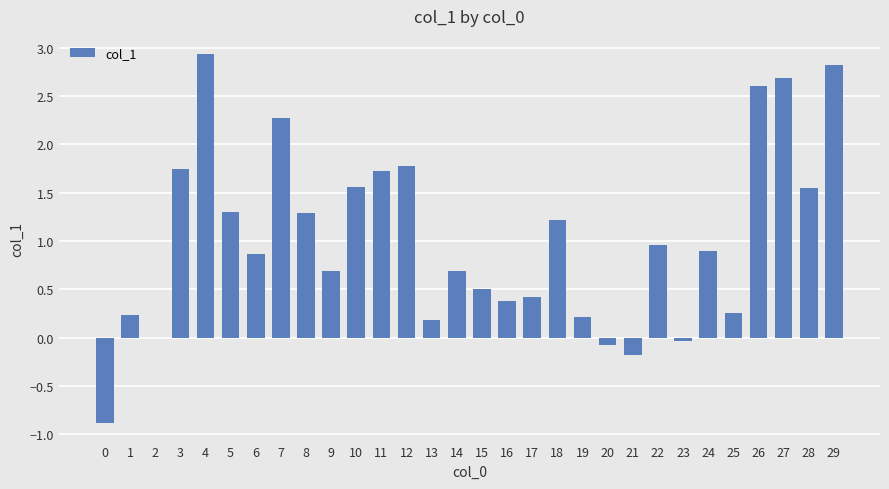

How many distinct data groups are displayed?

1